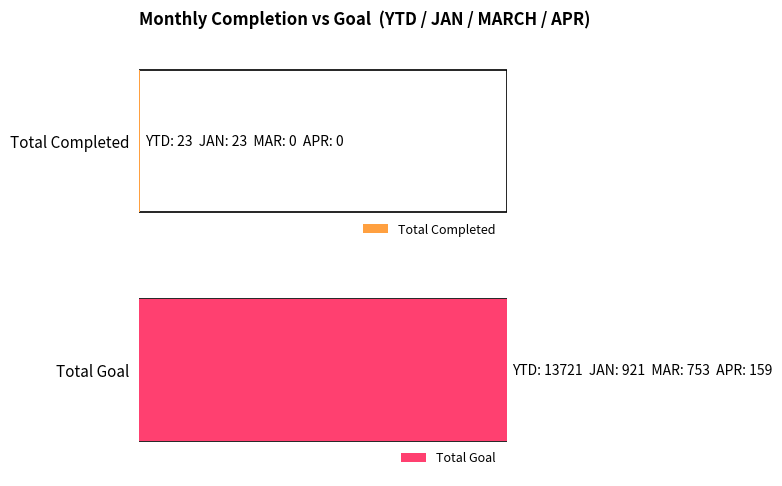

What is the label of the 1st bar from the left?

Total Completed